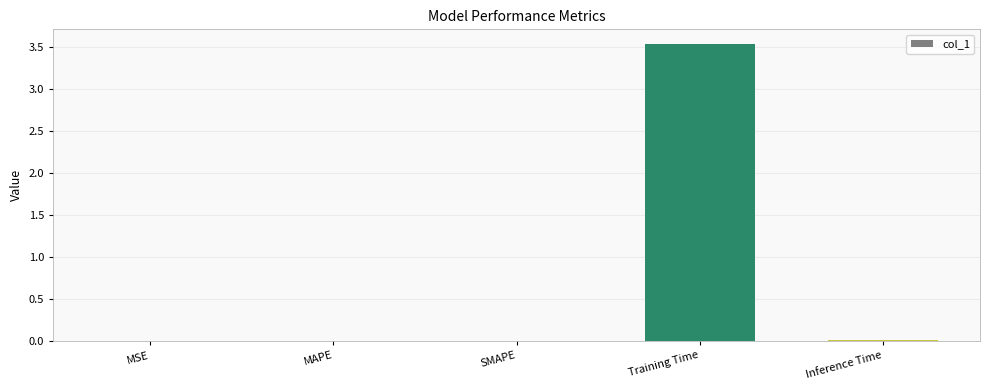

What is the greatest value displayed?

3.5